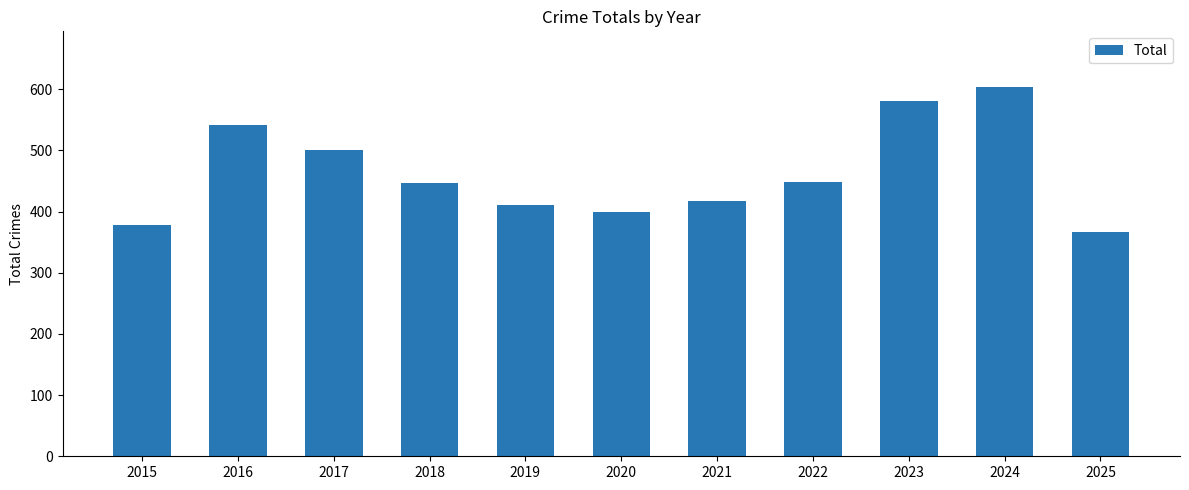

What is the sum of the values at 2015 and 2023?

958